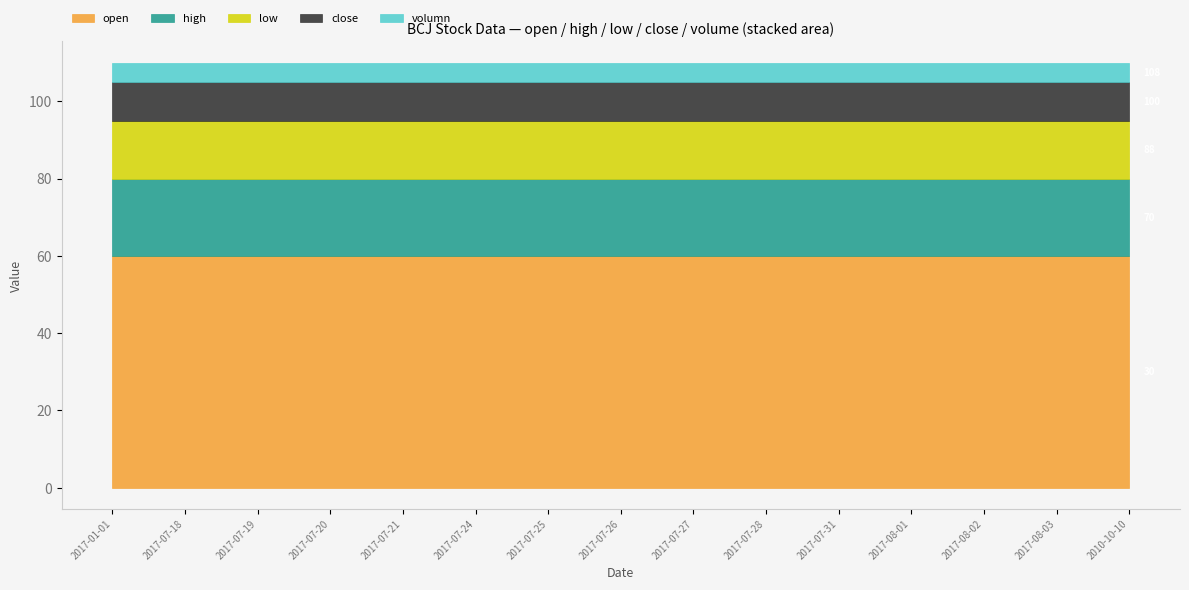

What is the minimum value for open?

60